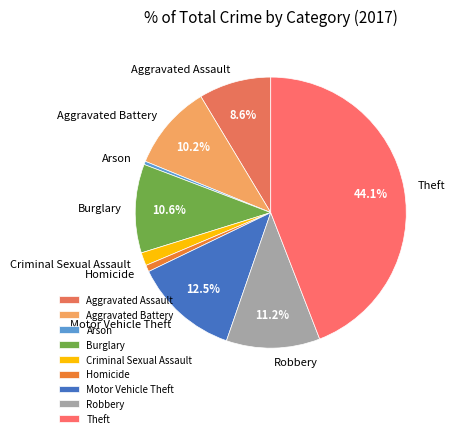

Which slice is the largest?

Theft